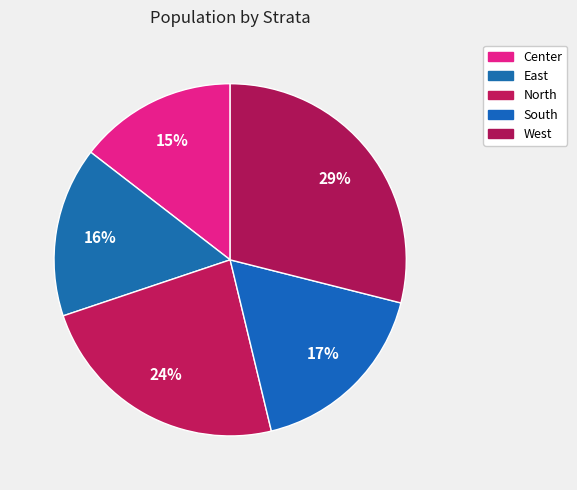

How many slices are in this pie chart?

5